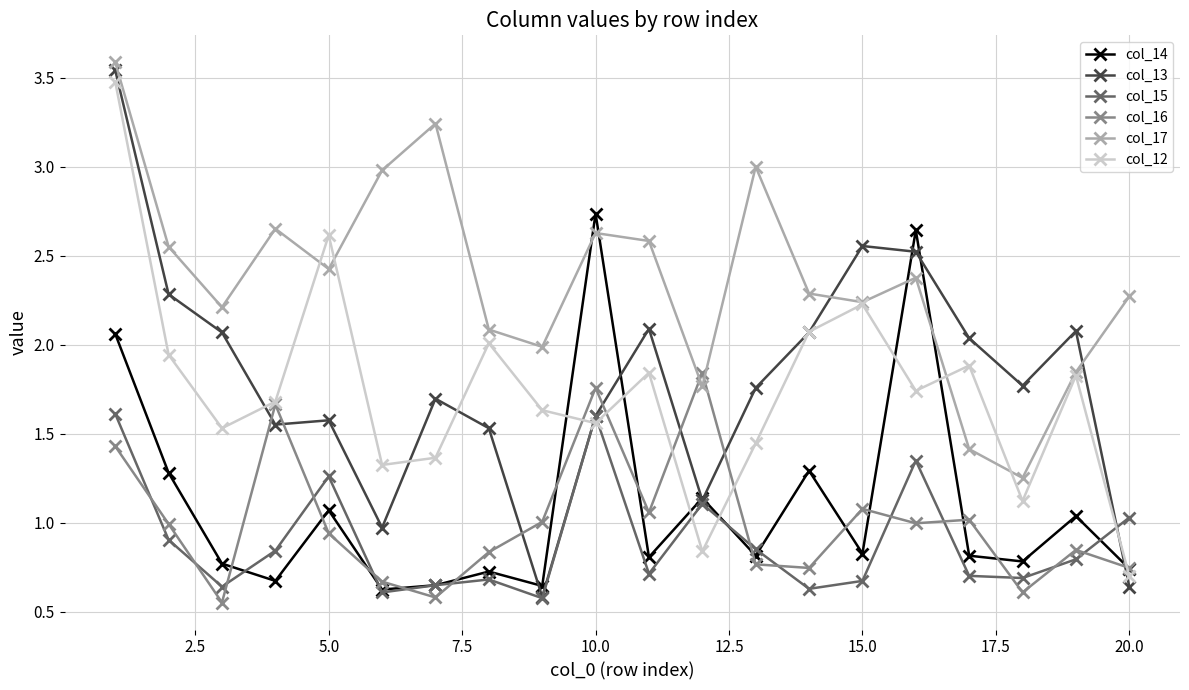

Which series has the largest range (max minus min)?

col_13